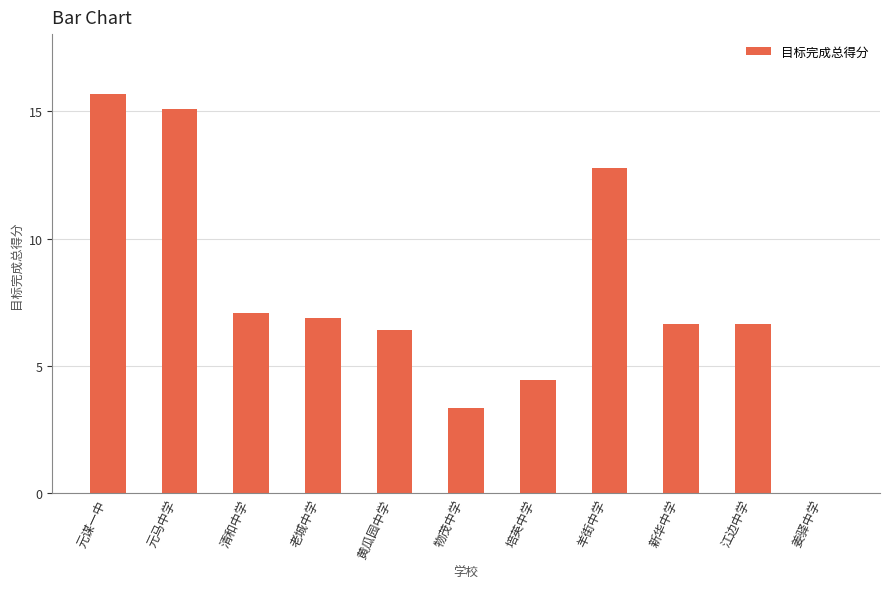

The chart shows a value of 3.3 at 物茂中学. True or false?

True